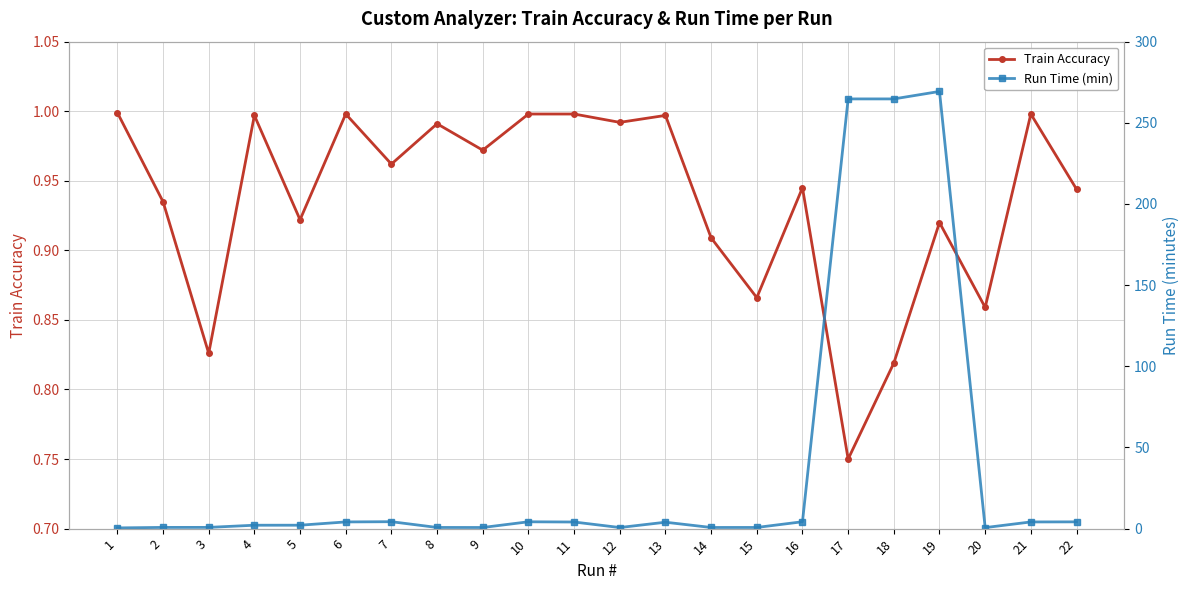

Does the chart display data point markers on the line(s)?

Yes